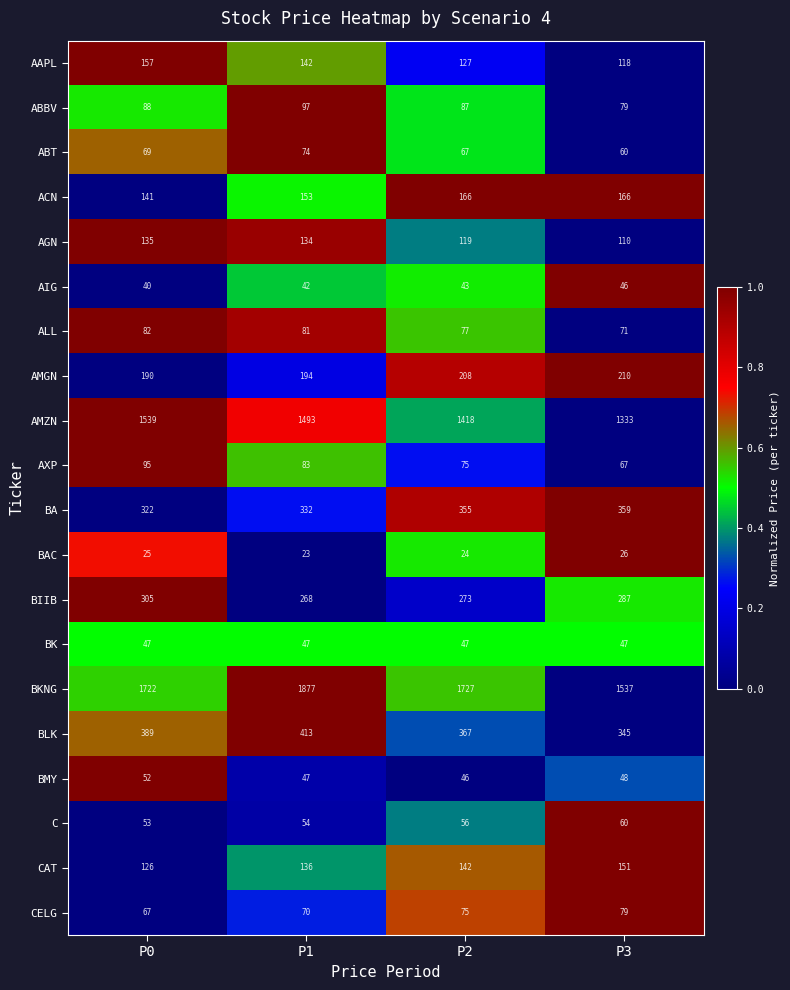

The BKNG series shows 1537 at P3. True or false?

True